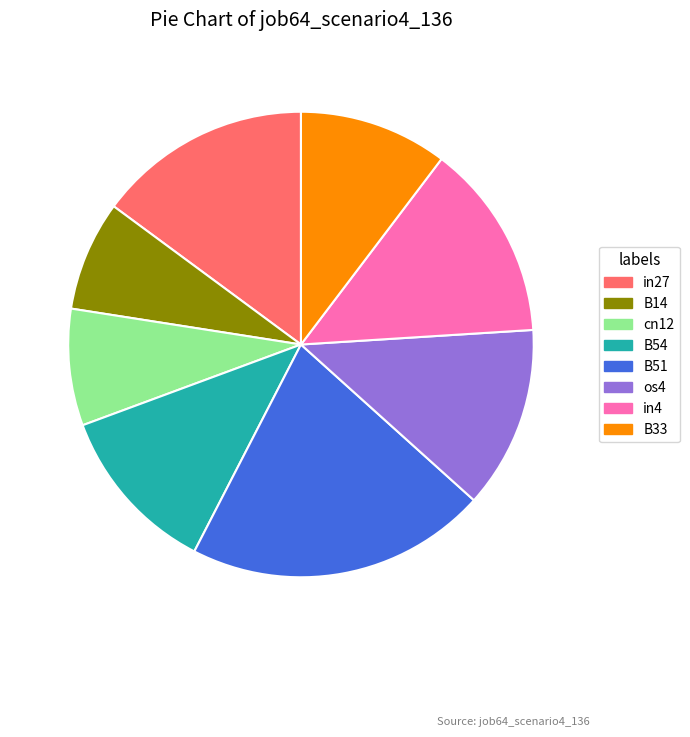

Which category has the biggest portion of the pie?

B51